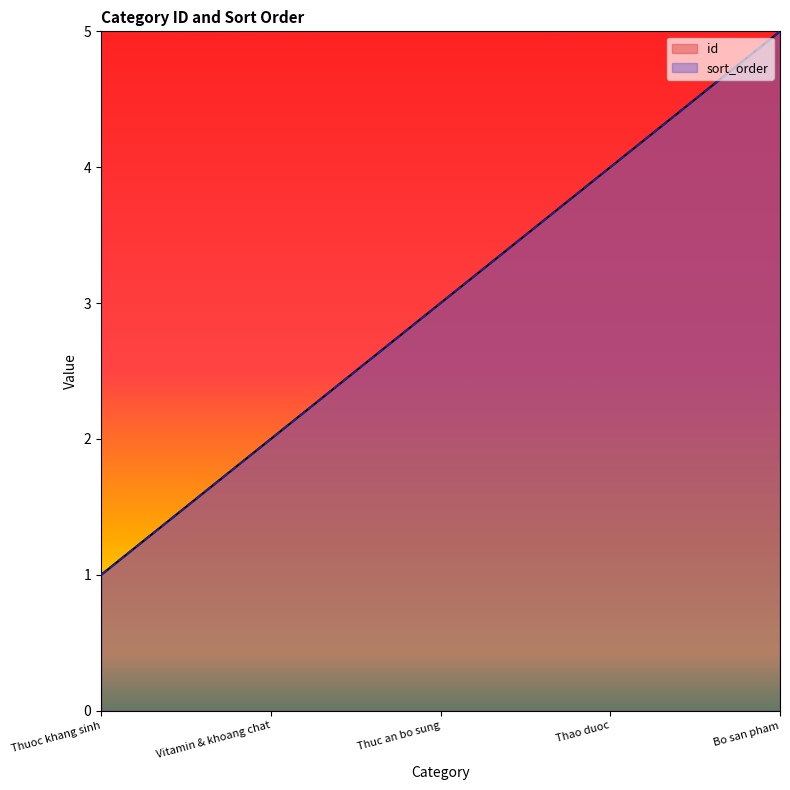

Is the value of id at 2024-01-01 greater than the value of sort_order at 2024-01-01?

No